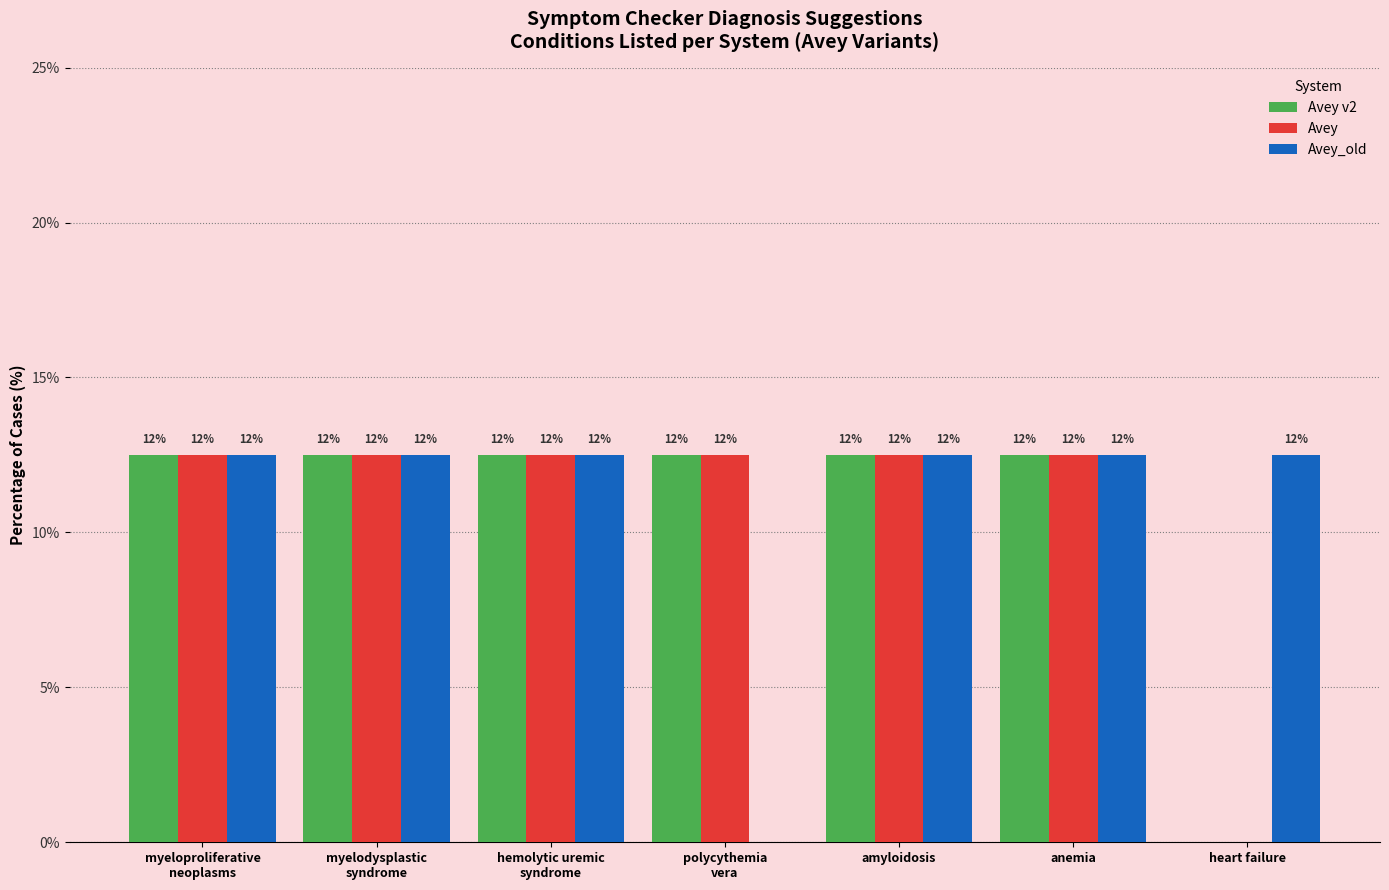

Where does the Avey v2 series first go above 12?

myeloproliferative
neoplasms